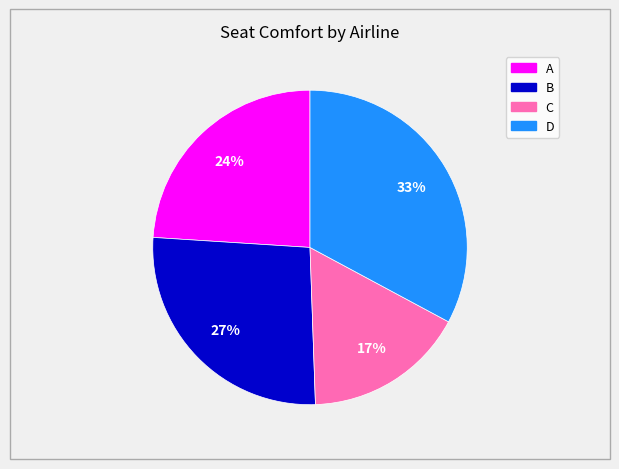

Which slice is the smallest?

C